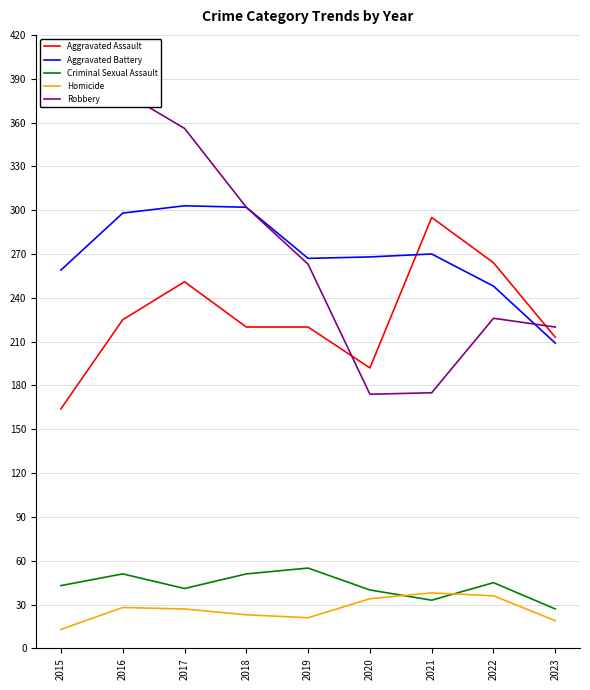

The value of Aggravated Battery at 2020 is 268. True or false?

True